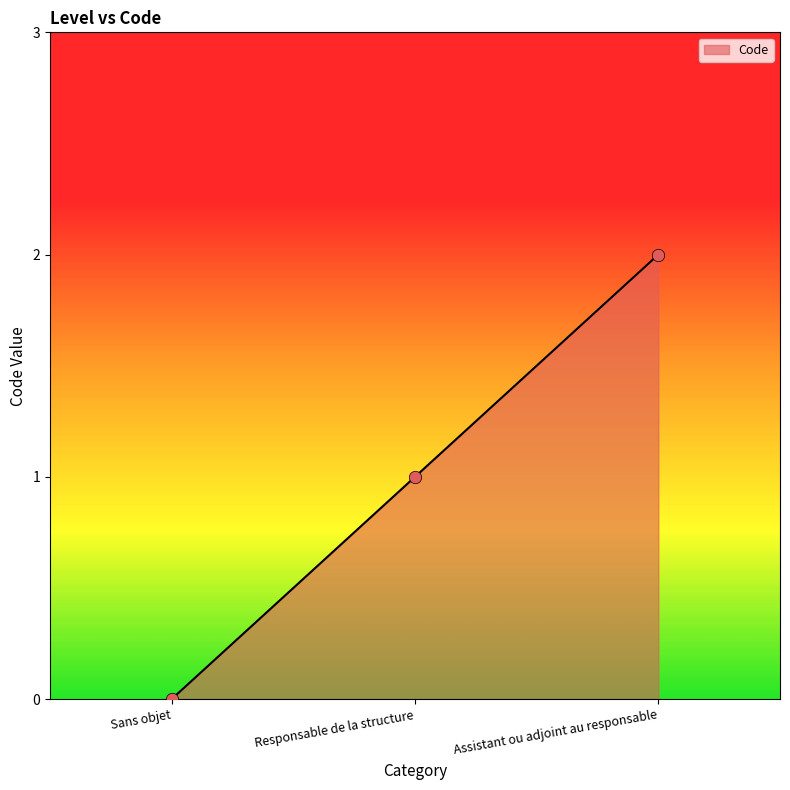

Between Sans objet and Responsable de la structure, which is larger?

Responsable de la structure